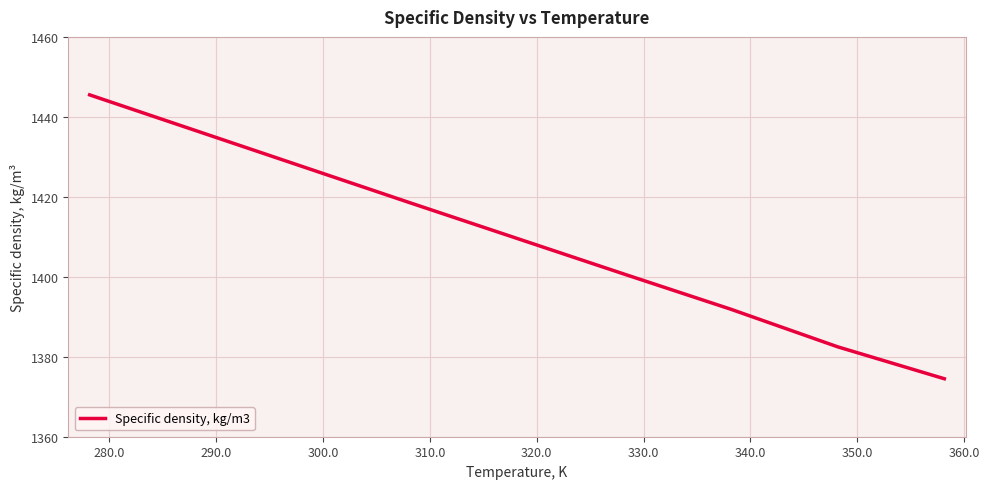

What is the minimum value shown in the chart?

1374.5